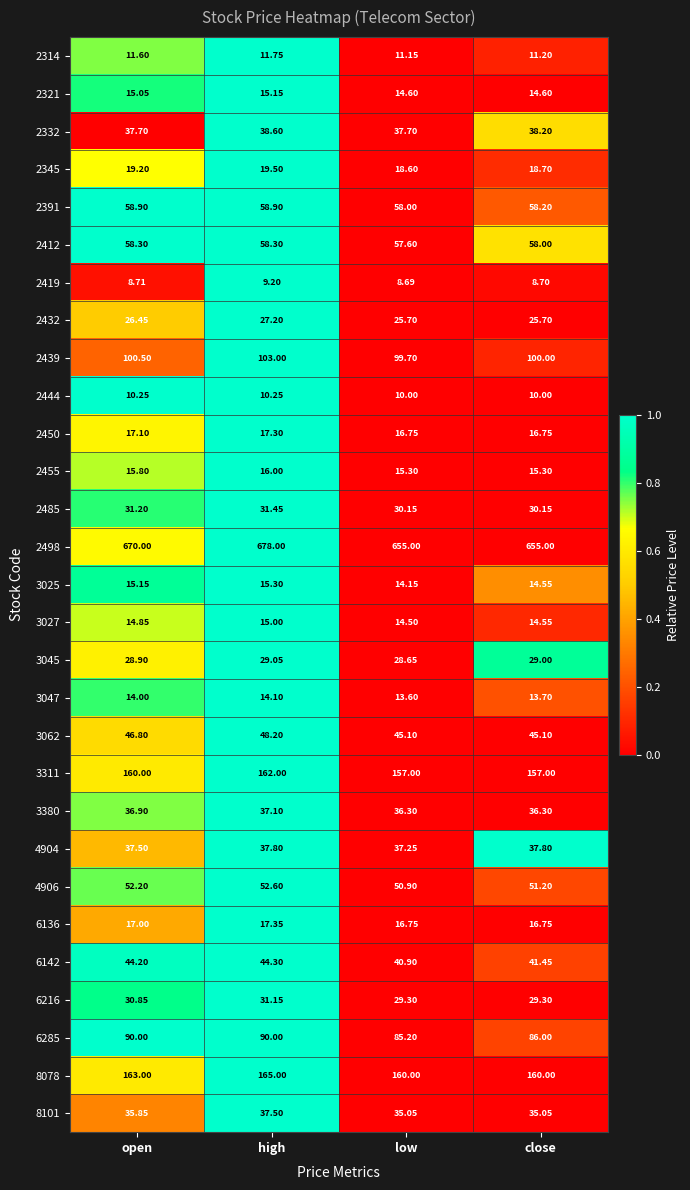

At which category does the chart reach its minimum across all series?

low